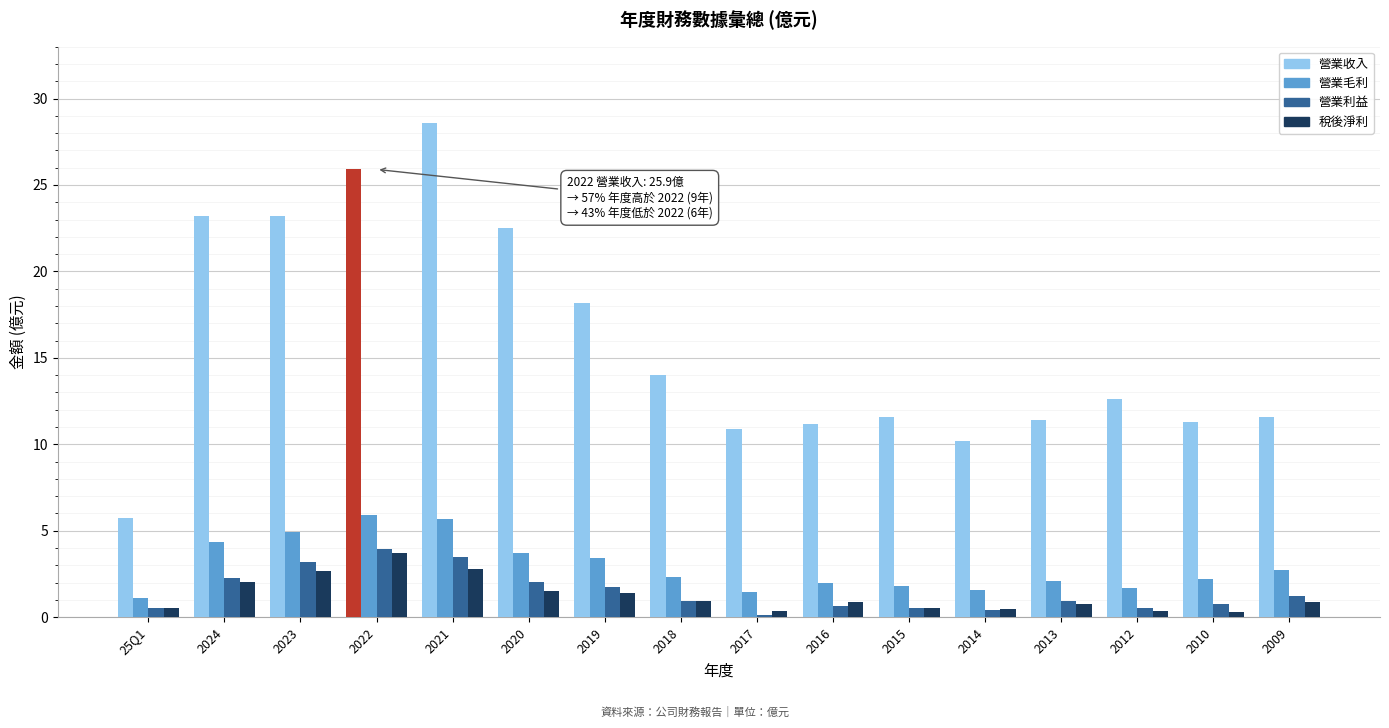

What are all the series names shown in the legend?

營業收入, 營業毛利, 營業利益, 稅後淨利